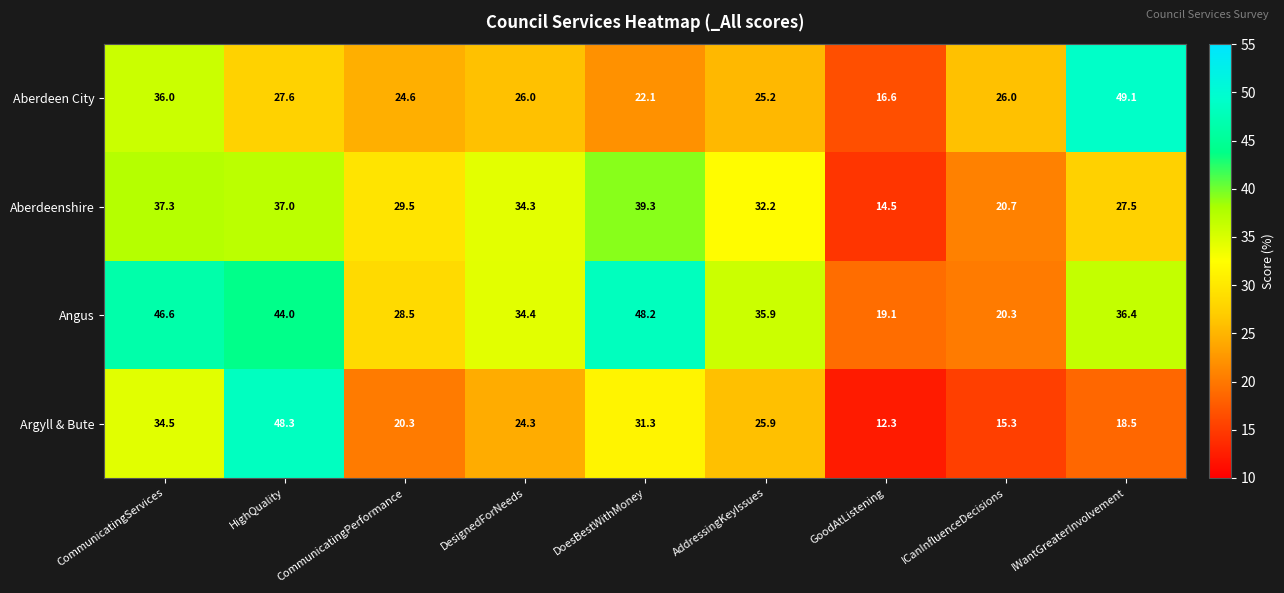

Which series has the widest spread of values?

Argyll & Bute